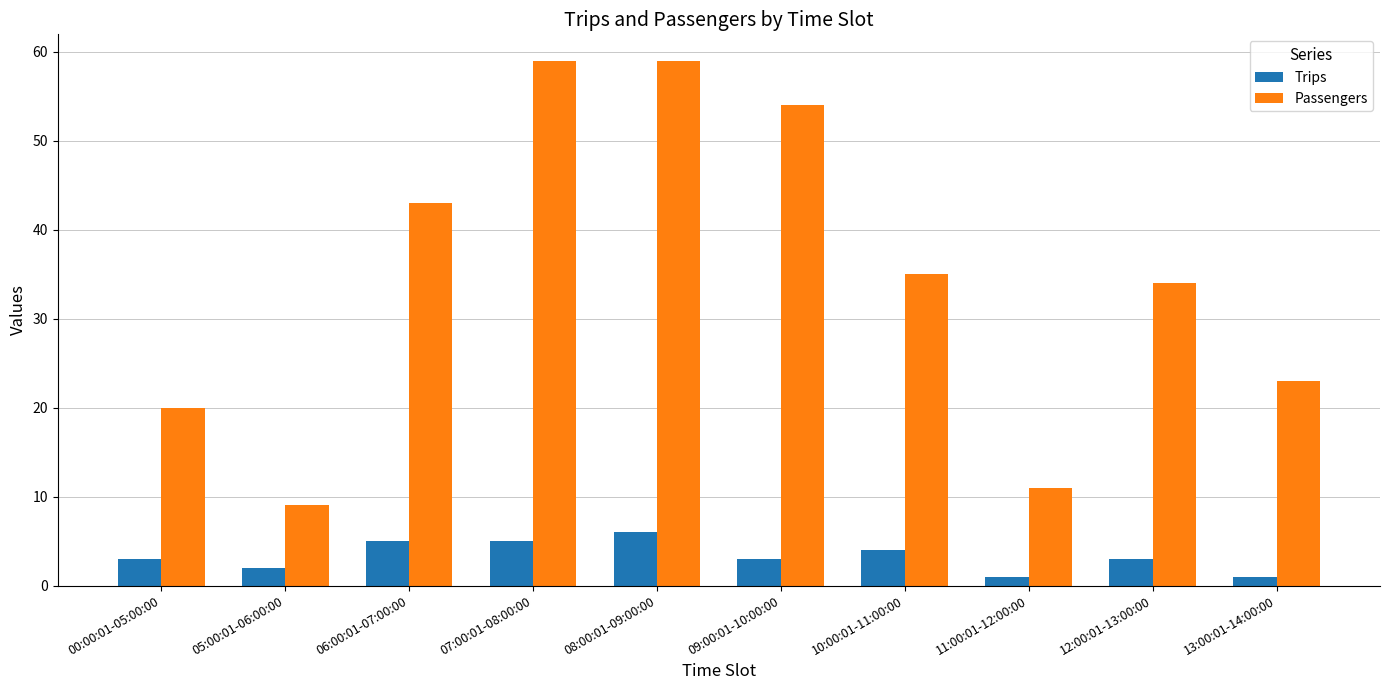

What is the difference between the Trips values at 05:00:01-06:00:00 and 10:00:01-11:00:00?

2